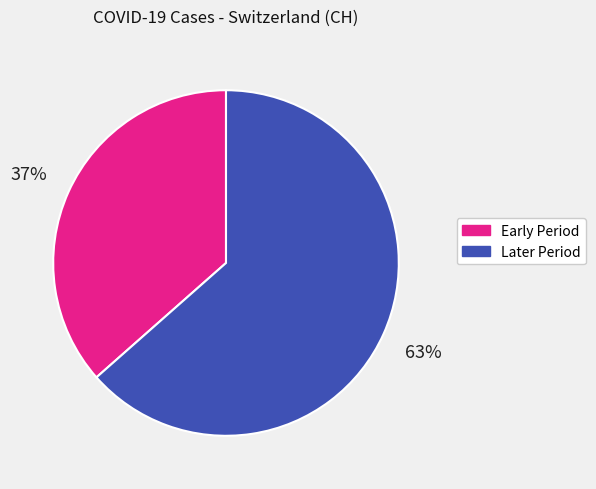

Between Later Period and Early Period, which is larger?

Later Period